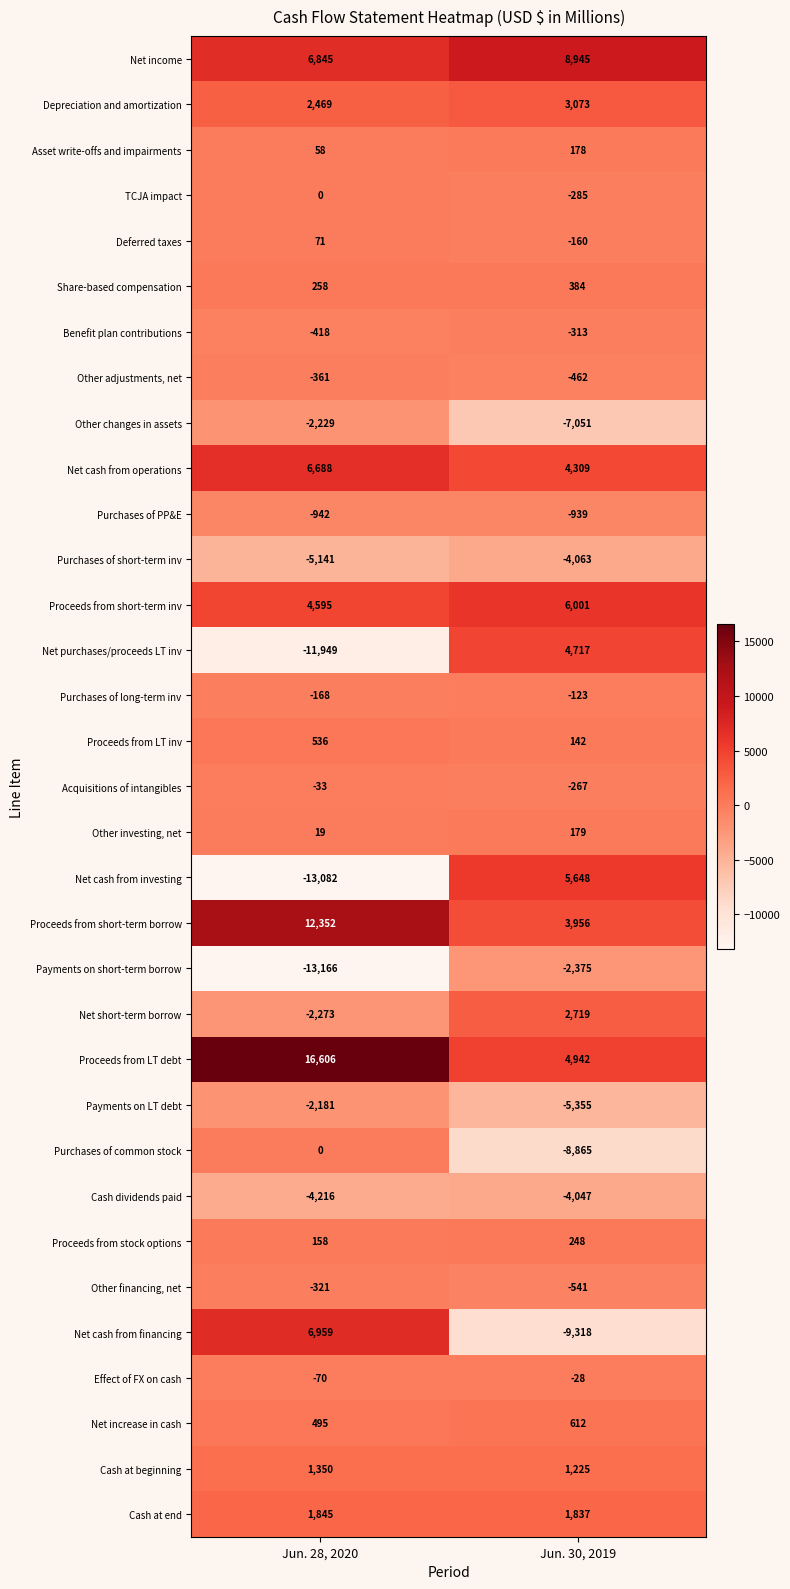

Which category has the highest value across all series?

Jun. 28, 2020